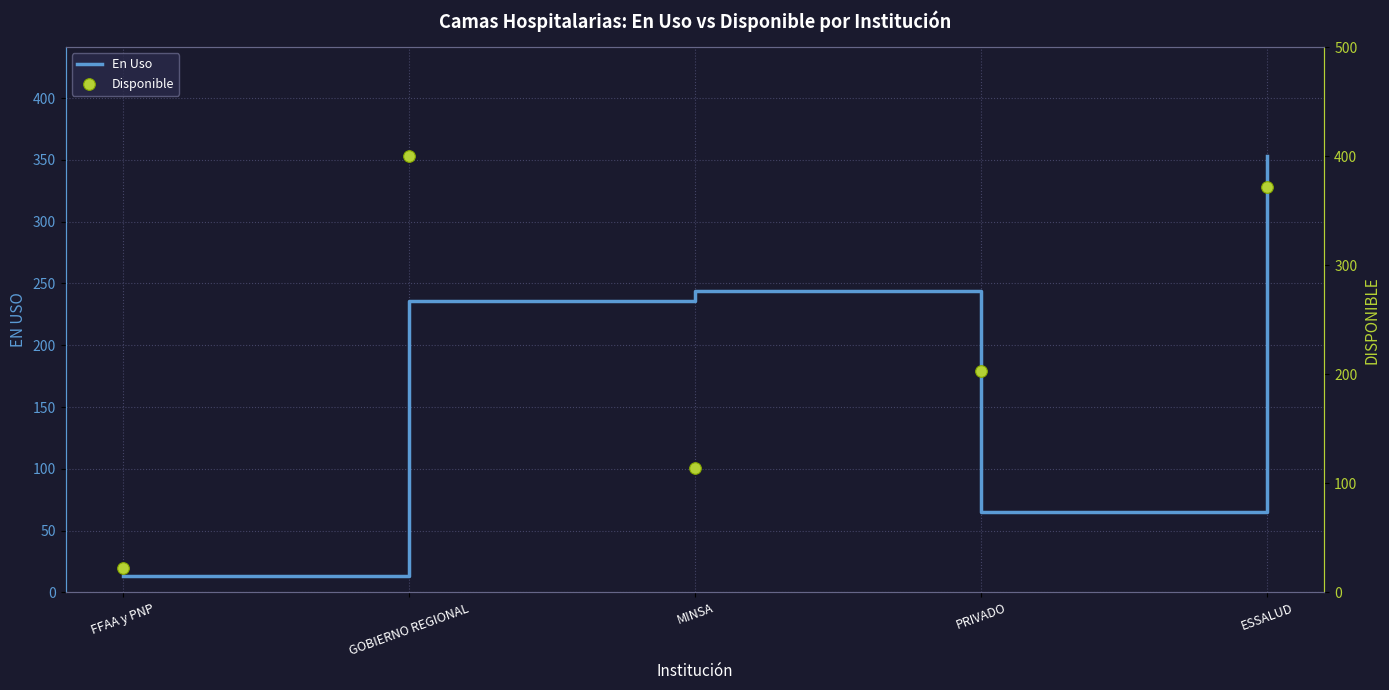

What are all the series names shown in the legend?

En Uso, Disponible